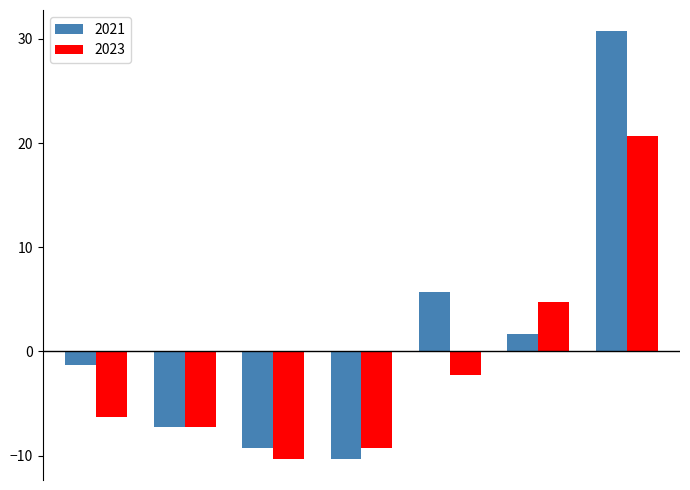

Which series has the largest total across all categories?

2021